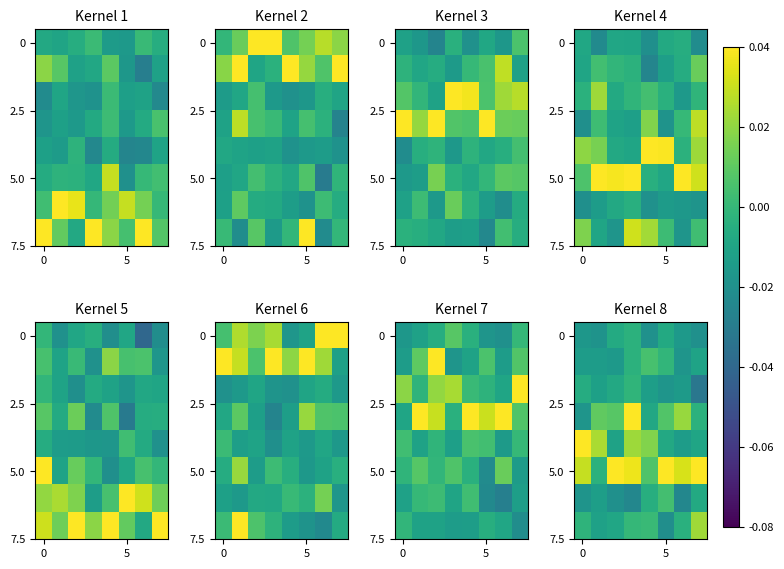

At which category is the sum across all series the highest?

3